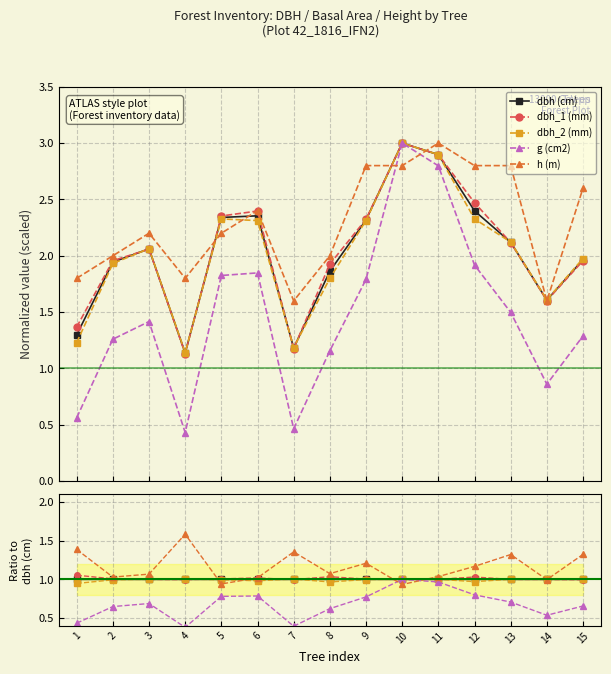

True or false: dbh (cm) and dbh_2 (mm) intersect in this chart.

True